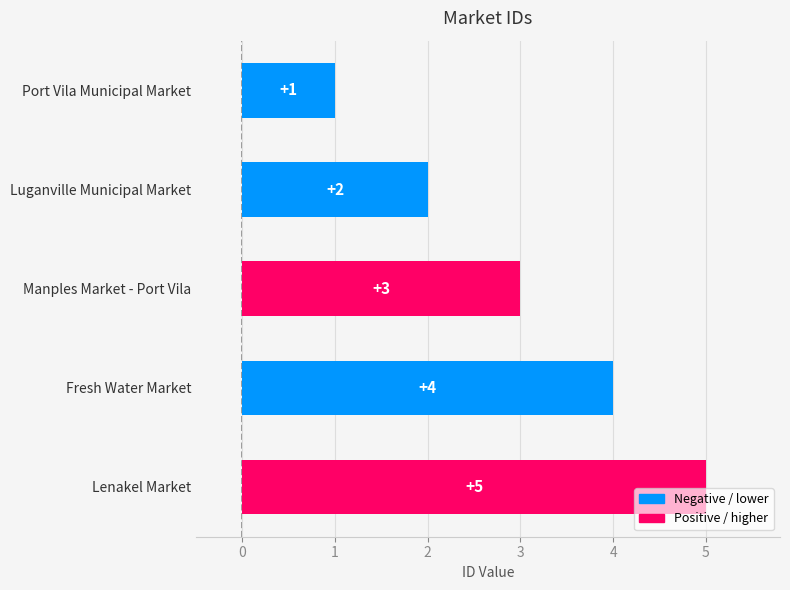

Rank the categories by value from lowest to highest.

Port Vila Municipal Market, Luganville Municipal Market, Manples Market - Port Vila, Fresh Water Market, Lenakel Market